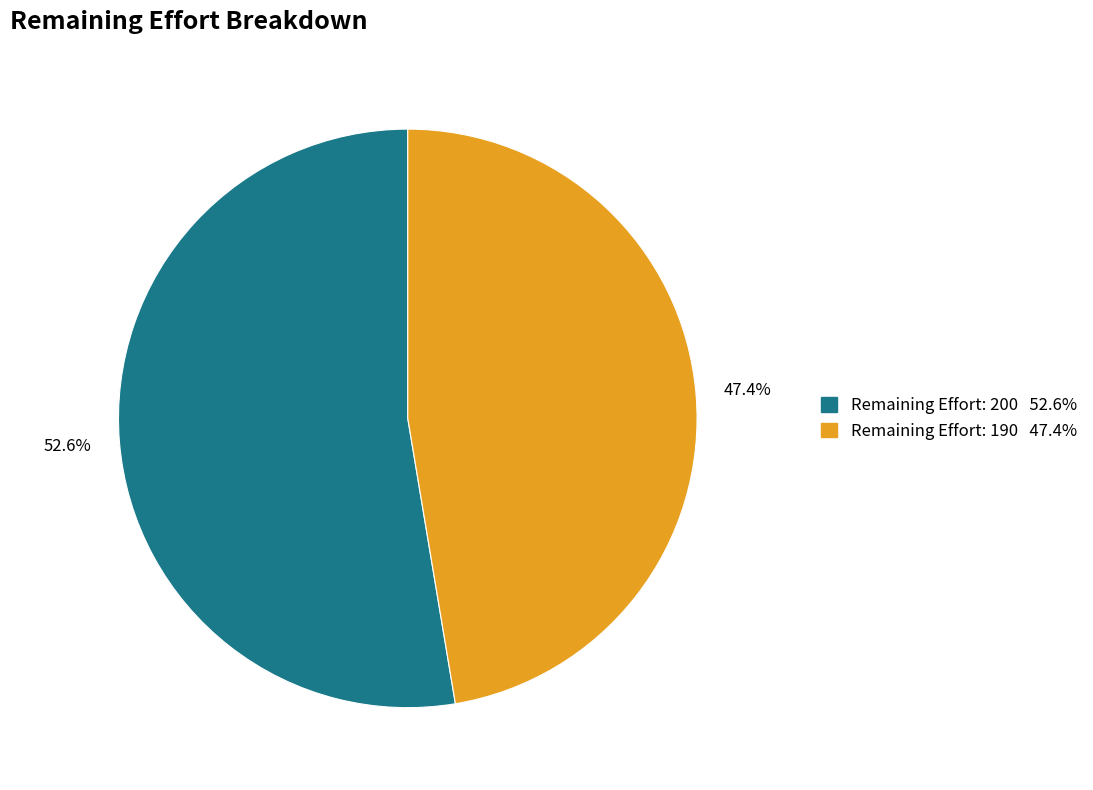

Do Remaining Effort: 200 52.6% and Remaining Effort: 190 47.4% together represent more than half of the pie?

Yes